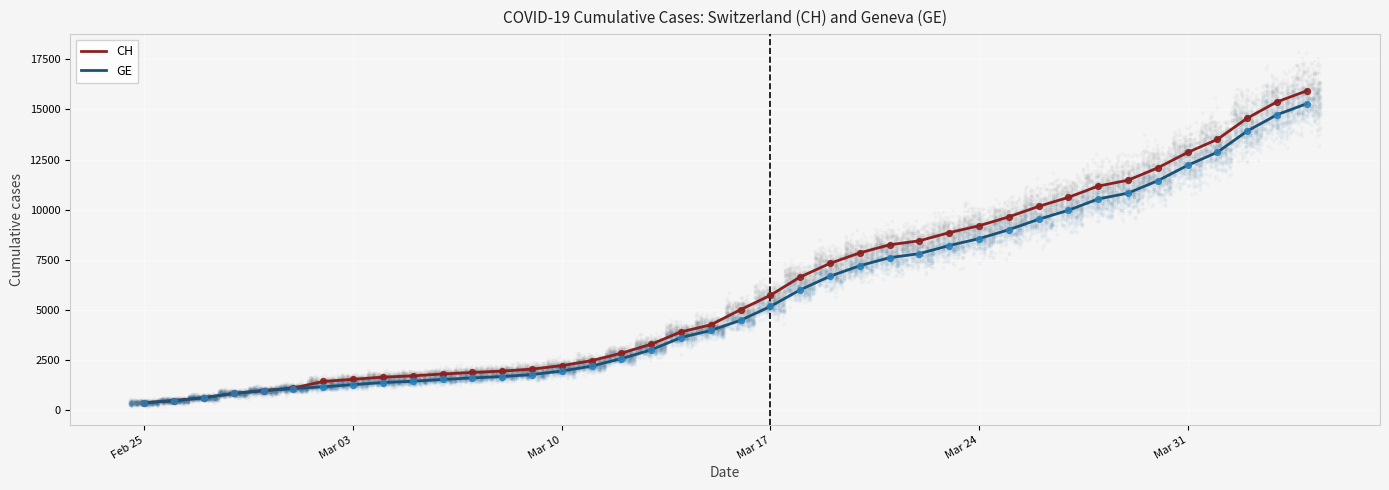

Which series contains the lowest Y value?

CH